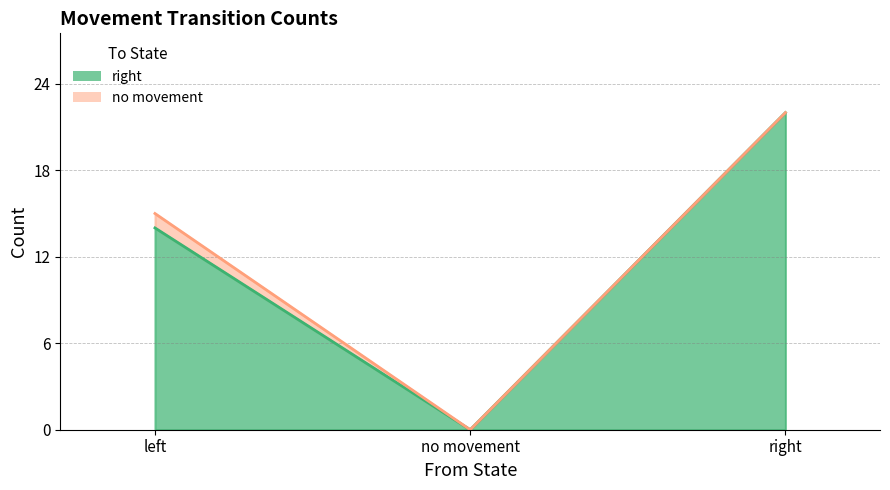

Rank the categories by value from highest to lowest.

right, left, no movement